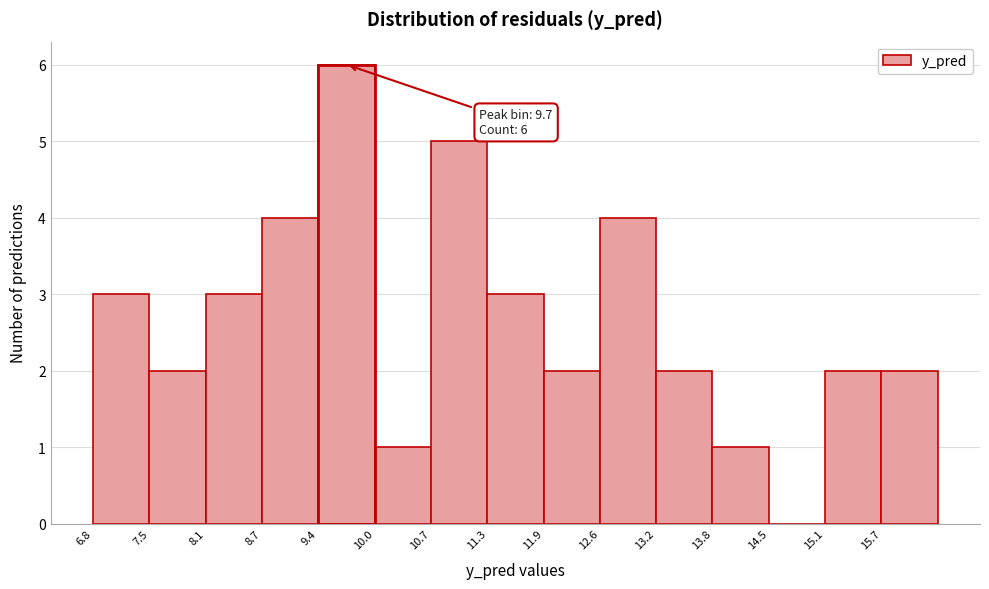

Which range on the x-axis has the tallest bar?

9.4 to 10.0